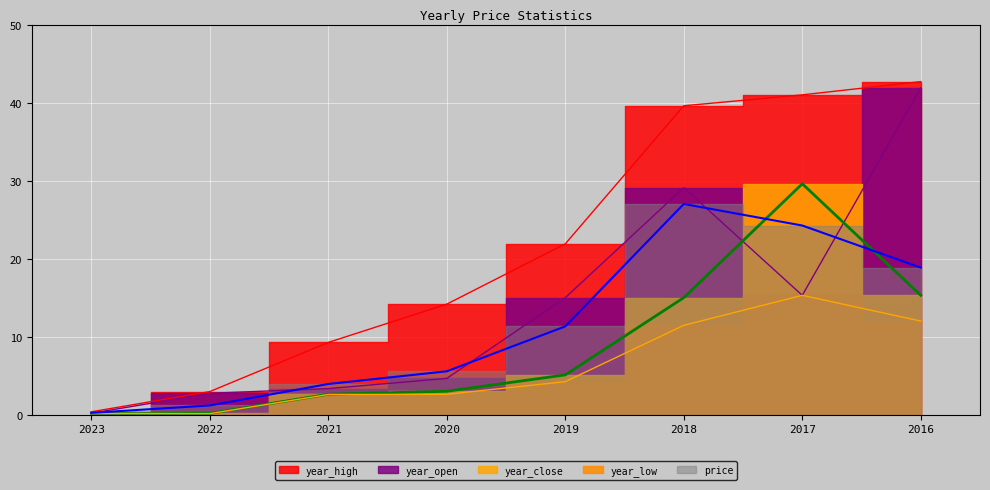

Is it true that year_close equals 5.0 at 2020?

False